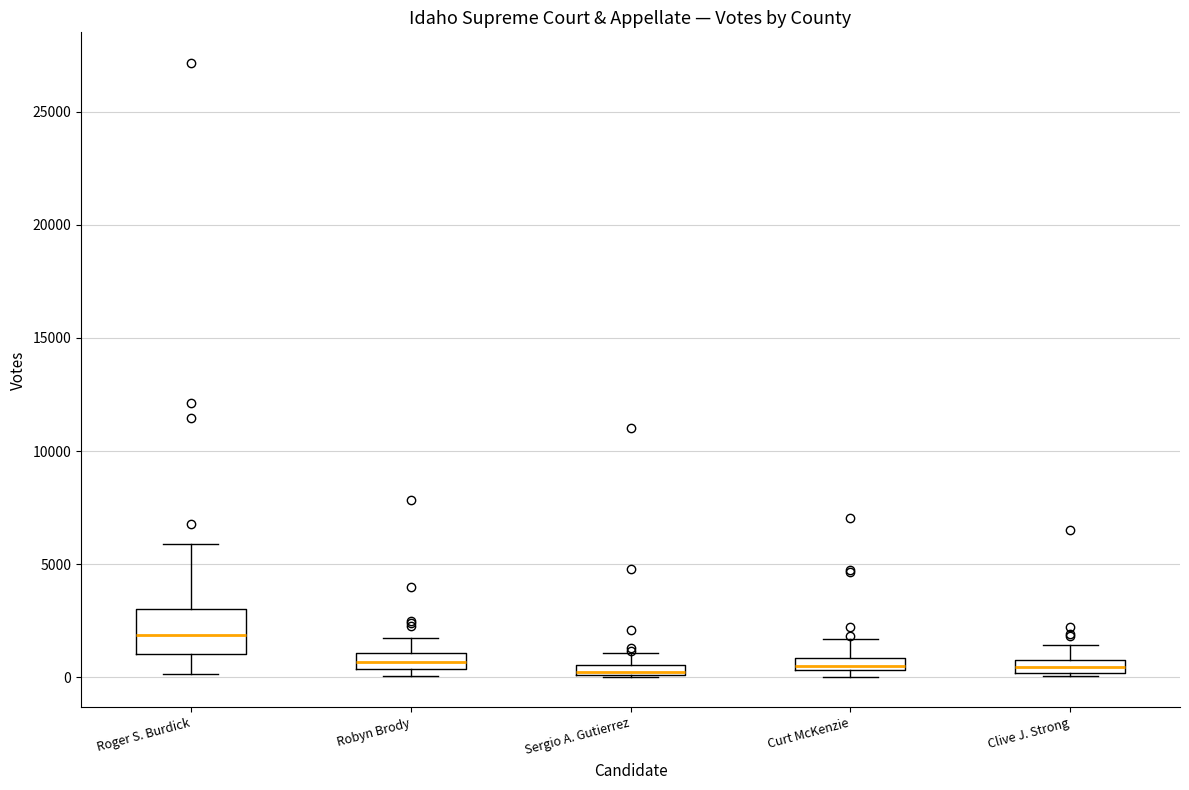

Where is the upper edge of the box for Clive J. Strong on the y-axis? The values are not printed on the chart, so give them approximately, as read against the axis.

1000